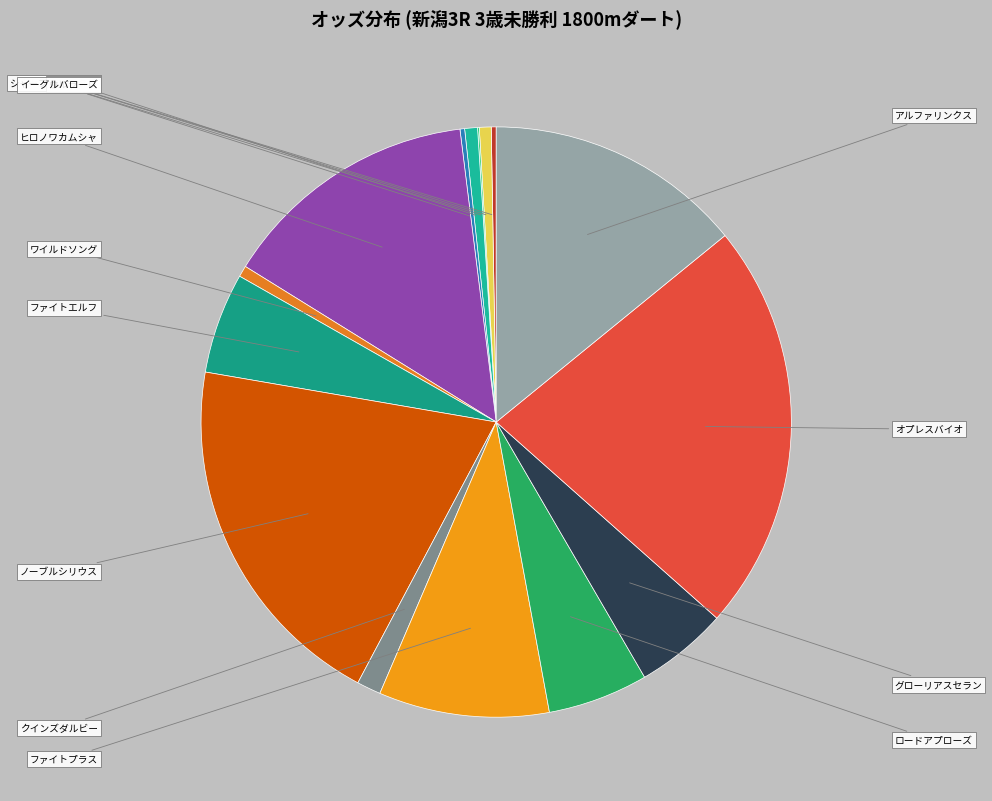

To the nearest percent, what is the average slice percentage?

7%